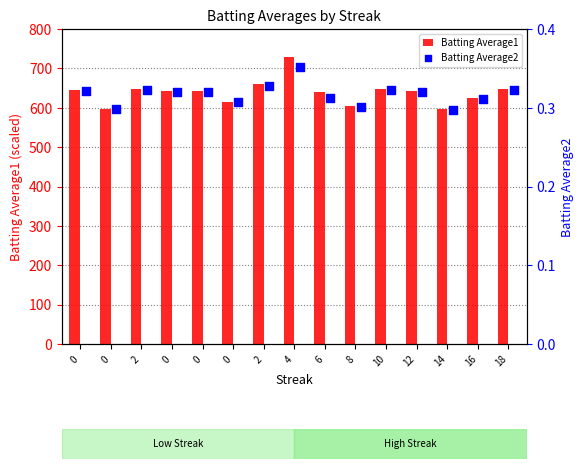

Which series reaches the minimum Y coordinate?

Batting Average2